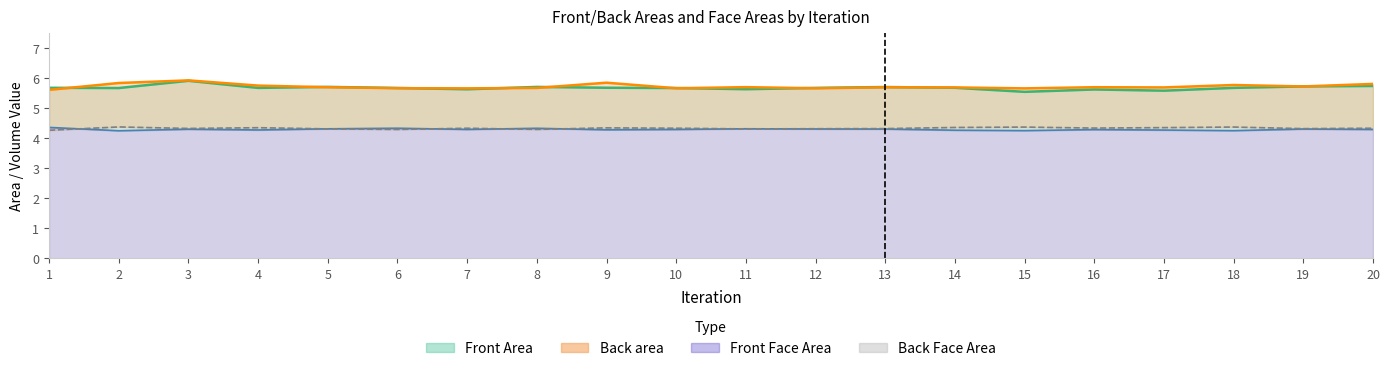

Is it true that Back Face Area equals 4.3 at 1?

True